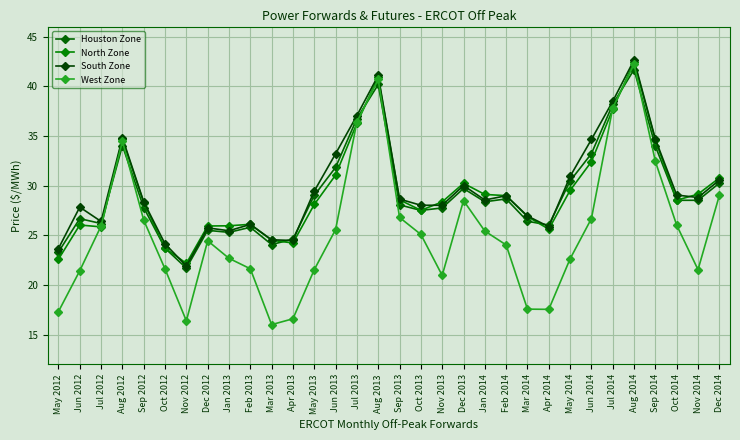

What is the minimum value for Houston Zone?

21.7